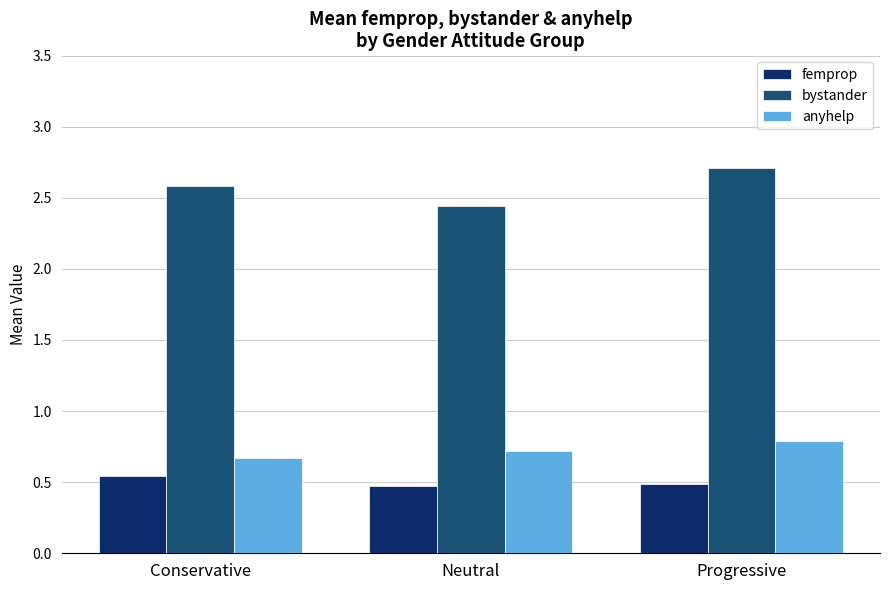

How many data points does each series have?

3